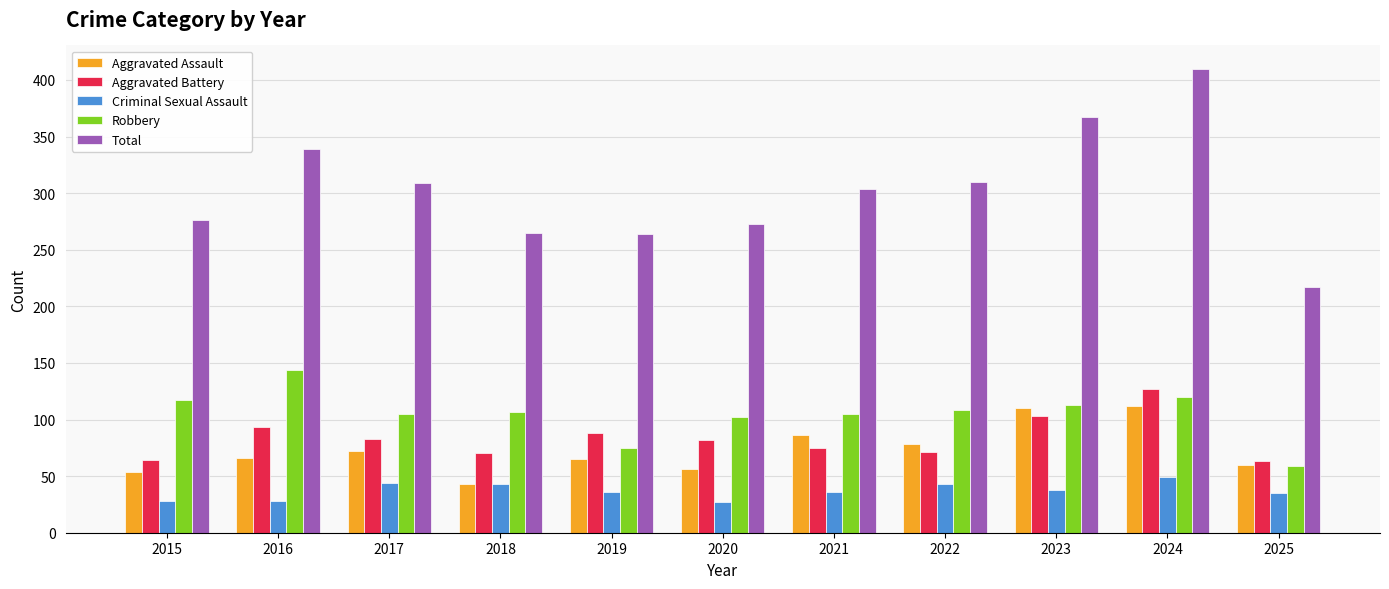

How many groups of bars are there?

11